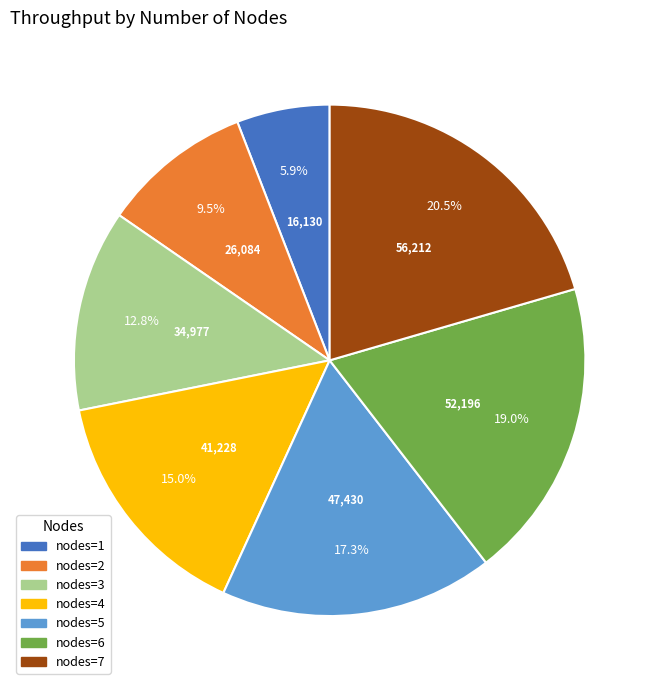

Is there a majority slice in this chart?

No